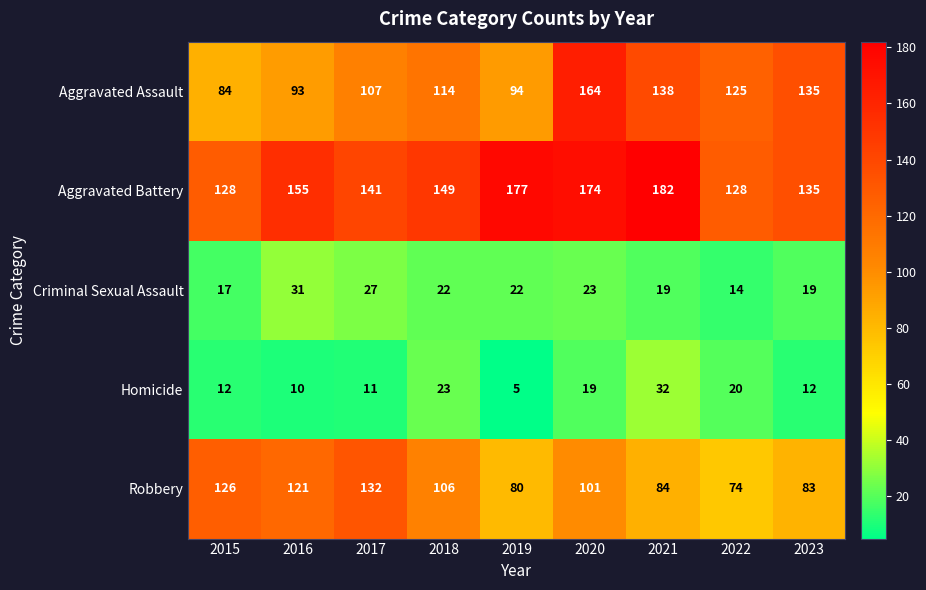

What is the difference between the maximum and second lowest values in the Robbery series?

52